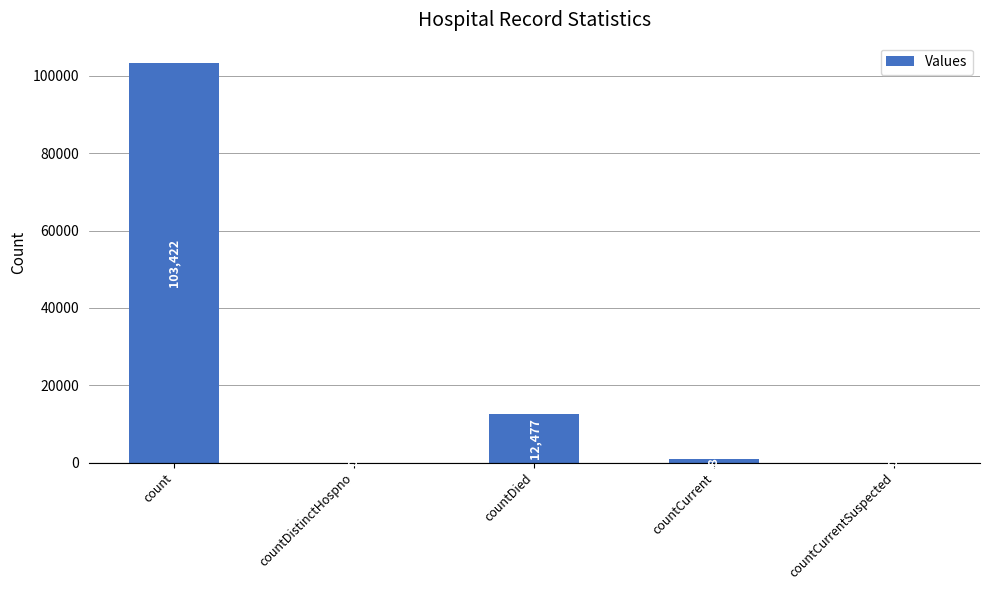

What is the sum of the values at countCurrent and count?

104407